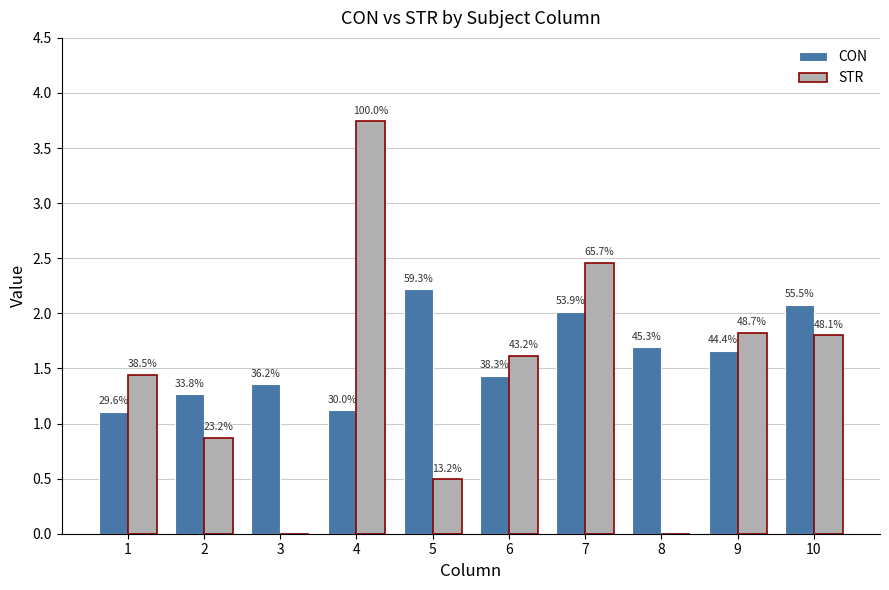

Does the chart contain stacked bars?

No